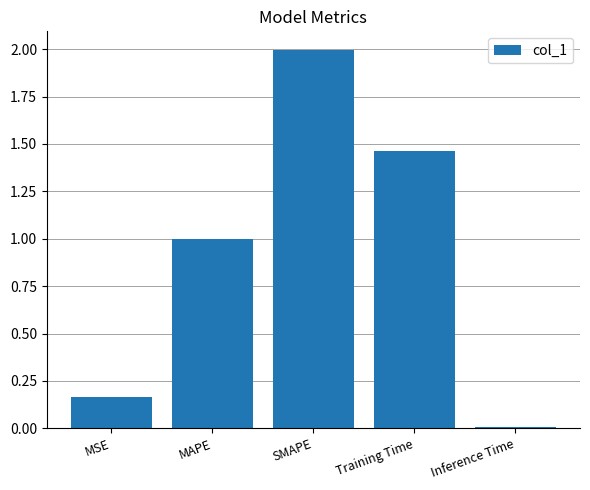

List the labels in order of value, smallest first.

Inference Time, MSE, MAPE, Training Time, SMAPE